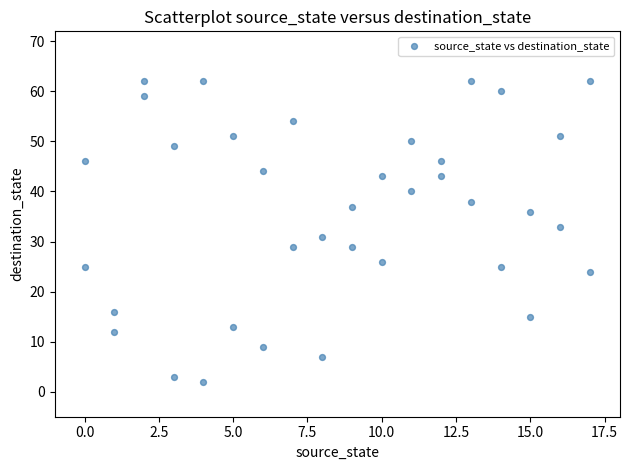

What is the range of X values (max minus min)?

17